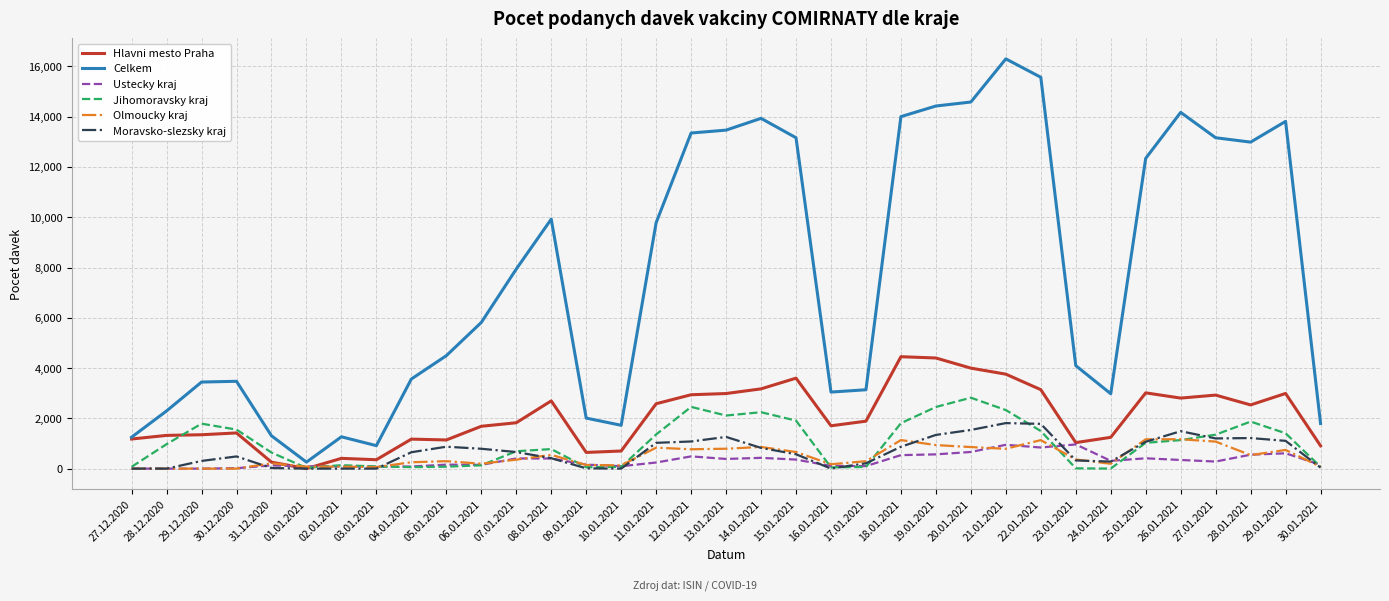

Is it true that Celkem equals 260 at 01.01.2021?

True